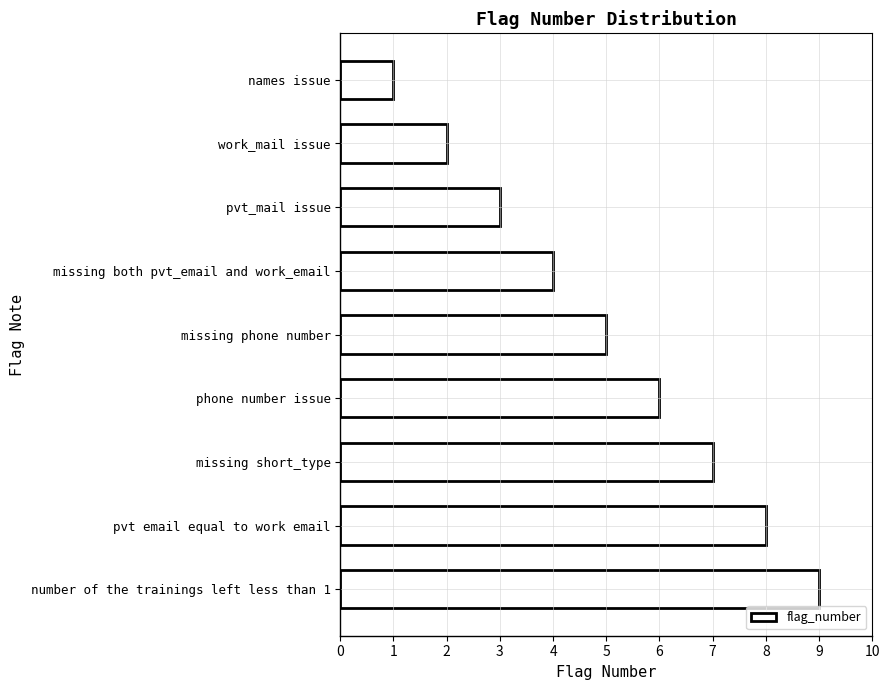

What is the difference between the maximum and minimum values?

8